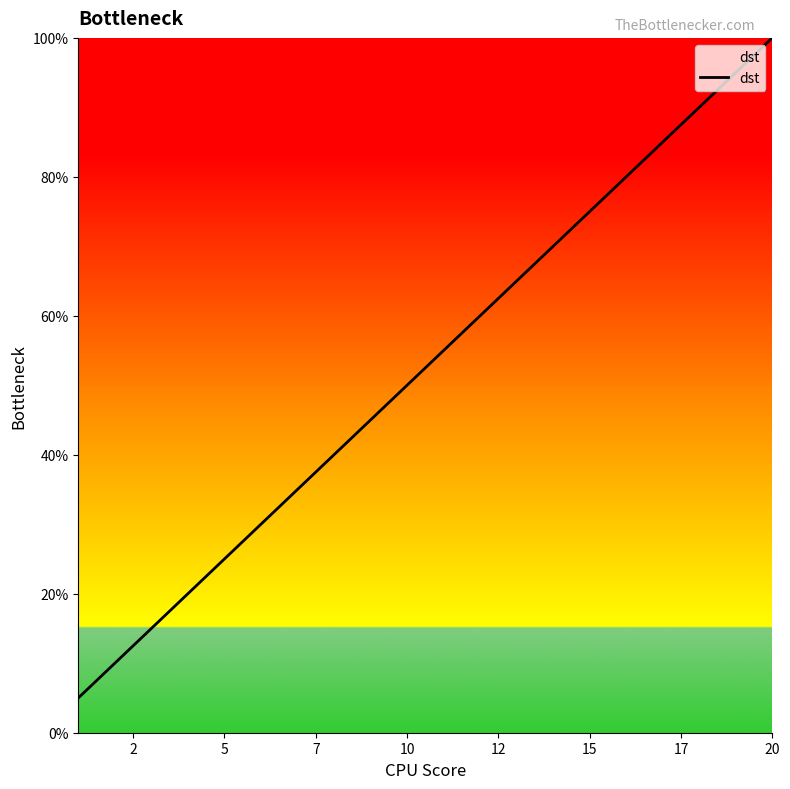

What is the difference between the maximum and minimum values?

95.0